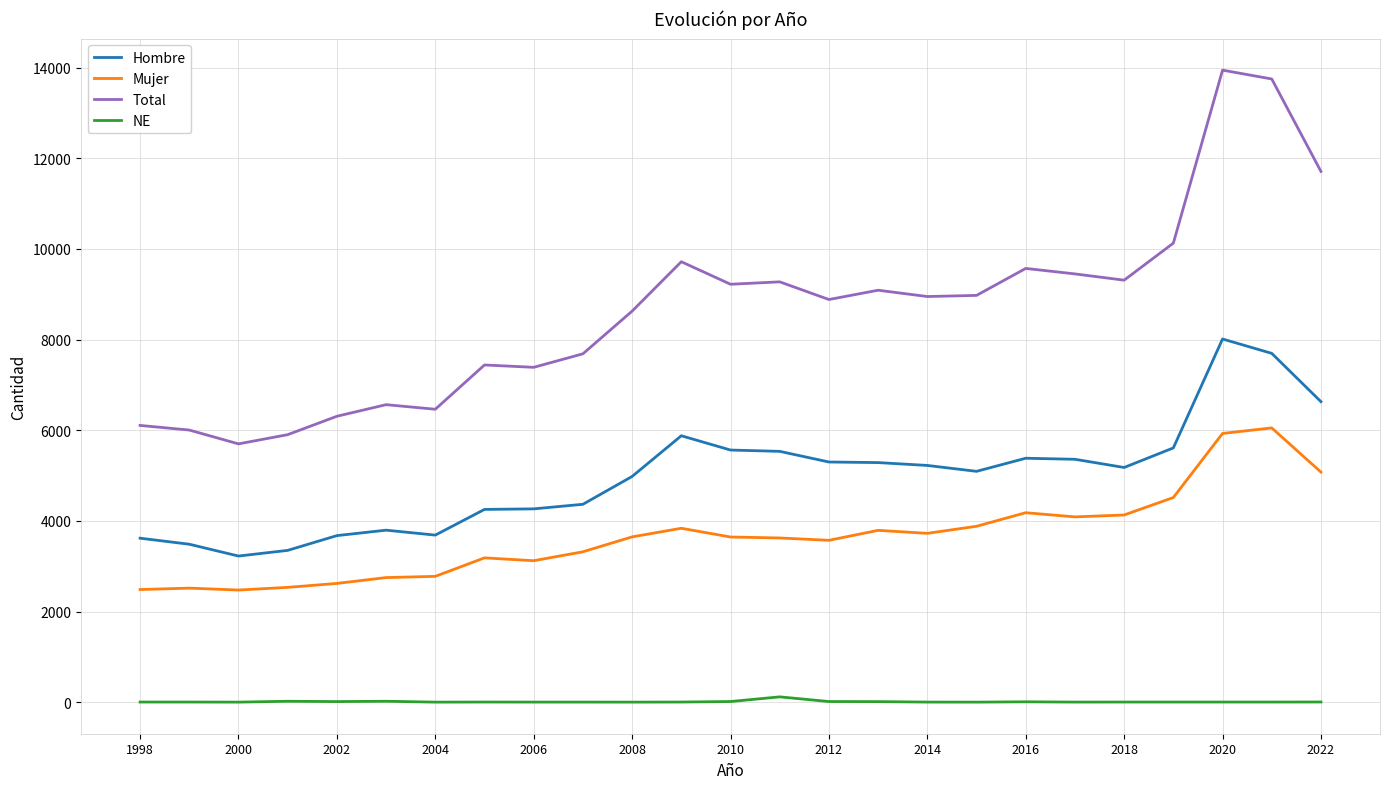

Which series has the largest range (max minus min)?

Total